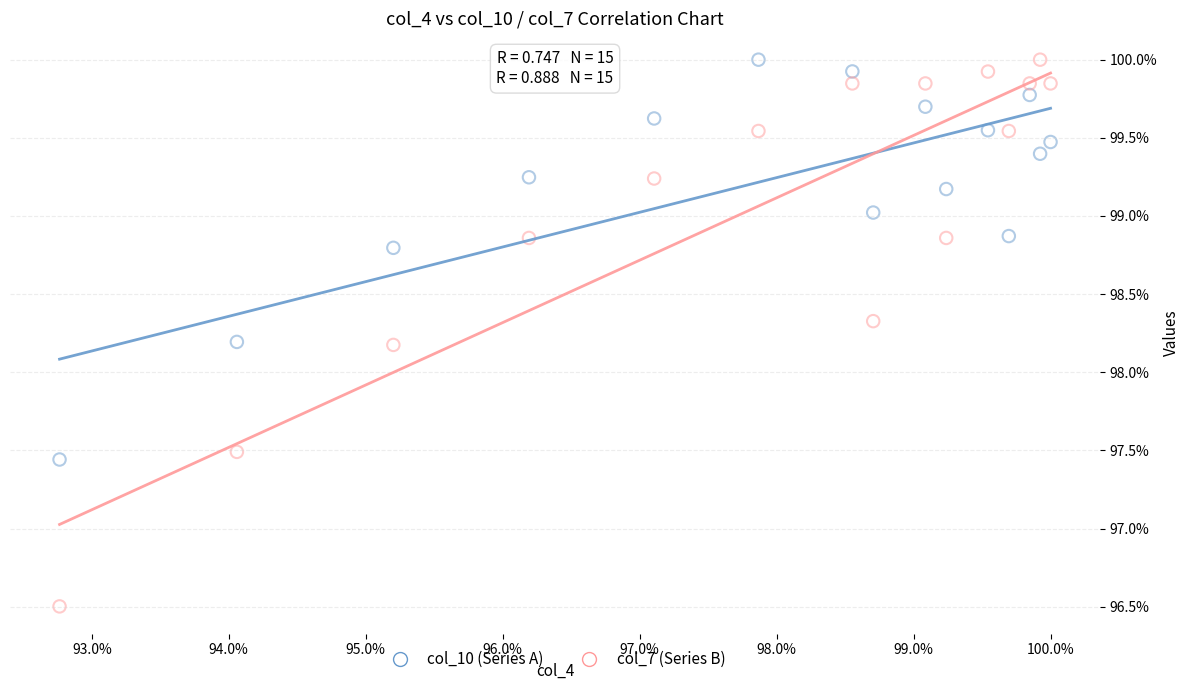

What are all the series names shown in the legend?

col_10 (Series A), col_7 (Series B)